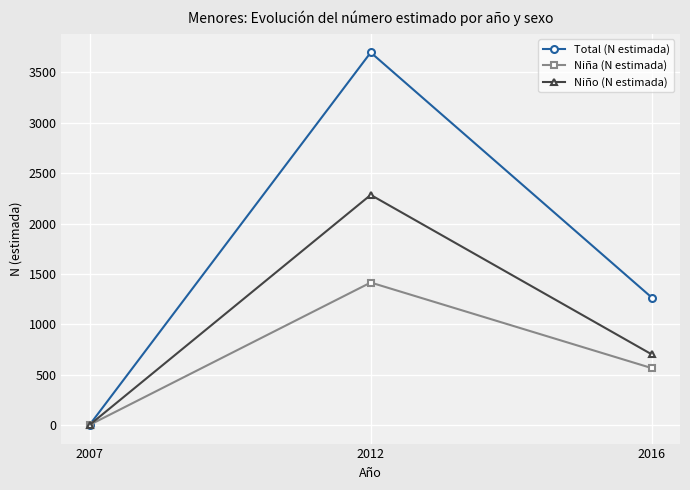

At how many categories does at least one series exceed 3280?

1